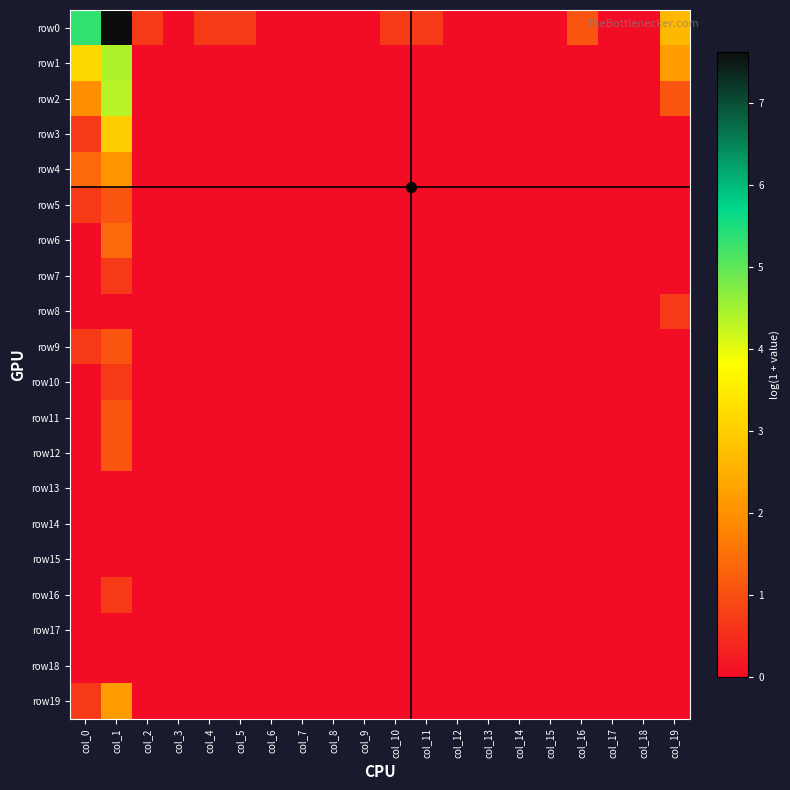

Reading right to left, what are all the values shown in this chart?

row0: col_19=2.6	col_18=0.0	col_17=0.0	col_16=1.1	col_15=0.0	col_14=0.0	col_13=0.0	col_12=0.0	col_11=0.7	col_10=0.7	col_9=0.0	col_8=0.0	col_7=0.0	col_6=0.0	col_5=0.7	col_4=0.7	col_3=0.0	col_2=0.7	col_1=7.6	col_0=5.3
row1: col_19=2.2	col_18=0.0	col_17=0.0	col_16=0.0	col_15=0.0	col_14=0.0	col_13=0.0	col_12=0.0	col_11=0.0	col_10=0.0	col_9=0.0	col_8=0.0	col_7=0.0	col_6=0.0	col_5=0.0	col_4=0.0	col_3=0.0	col_2=0.0	col_1=4.4	col_0=3.2
row2: col_19=1.1	col_18=0.0	col_17=0.0	col_16=0.0	col_15=0.0	col_14=0.0	col_13=0.0	col_12=0.0	col_11=0.0	col_10=0.0	col_9=0.0	col_8=0.0	col_7=0.0	col_6=0.0	col_5=0.0	col_4=0.0	col_3=0.0	col_2=0.0	col_1=4.4	col_0=1.9
row3: col_19=0.0	col_18=0.0	col_17=0.0	col_16=0.0	col_15=0.0	col_14=0.0	col_13=0.0	col_12=0.0	col_11=0.0	col_10=0.0	col_9=0.0	col_8=0.0	col_7=0.0	col_6=0.0	col_5=0.0	col_4=0.0	col_3=0.0	col_2=0.0	col_1=3.0	col_0=0.7
row4: col_19=0.0	col_18=0.0	col_17=0.0	col_16=0.0	col_15=0.0	col_14=0.0	col_13=0.0	col_12=0.0	col_11=0.0	col_10=0.0	col_9=0.0	col_8=0.0	col_7=0.0	col_6=0.0	col_5=0.0	col_4=0.0	col_3=0.0	col_2=0.0	col_1=2.1	col_0=1.4
row5: col_19=0.0	col_18=0.0	col_17=0.0	col_16=0.0	col_15=0.0	col_14=0.0	col_13=0.0	col_12=0.0	col_11=0.0	col_10=0.0	col_9=0.0	col_8=0.0	col_7=0.0	col_6=0.0	col_5=0.0	col_4=0.0	col_3=0.0	col_2=0.0	col_1=1.1	col_0=0.7
row6: col_19=0.0	col_18=0.0	col_17=0.0	col_16=0.0	col_15=0.0	col_14=0.0	col_13=0.0	col_12=0.0	col_11=0.0	col_10=0.0	col_9=0.0	col_8=0.0	col_7=0.0	col_6=0.0	col_5=0.0	col_4=0.0	col_3=0.0	col_2=0.0	col_1=1.4	col_0=0.0
row7: col_19=0.0	col_18=0.0	col_17=0.0	col_16=0.0	col_15=0.0	col_14=0.0	col_13=0.0	col_12=0.0	col_11=0.0	col_10=0.0	col_9=0.0	col_8=0.0	col_7=0.0	col_6=0.0	col_5=0.0	col_4=0.0	col_3=0.0	col_2=0.0	col_1=0.7	col_0=0.0
row8: col_19=0.7	col_18=0.0	col_17=0.0	col_16=0.0	col_15=0.0	col_14=0.0	col_13=0.0	col_12=0.0	col_11=0.0	col_10=0.0	col_9=0.0	col_8=0.0	col_7=0.0	col_6=0.0	col_5=0.0	col_4=0.0	col_3=0.0	col_2=0.0	col_1=0.0	col_0=0.0
row9: col_19=0.0	col_18=0.0	col_17=0.0	col_16=0.0	col_15=0.0	col_14=0.0	col_13=0.0	col_12=0.0	col_11=0.0	col_10=0.0	col_9=0.0	col_8=0.0	col_7=0.0	col_6=0.0	col_5=0.0	col_4=0.0	col_3=0.0	col_2=0.0	col_1=1.1	col_0=0.7
row10: col_19=0.0	col_18=0.0	col_17=0.0	col_16=0.0	col_15=0.0	col_14=0.0	col_13=0.0	col_12=0.0	col_11=0.0	col_10=0.0	col_9=0.0	col_8=0.0	col_7=0.0	col_6=0.0	col_5=0.0	col_4=0.0	col_3=0.0	col_2=0.0	col_1=0.7	col_0=0.0
row11: col_19=0.0	col_18=0.0	col_17=0.0	col_16=0.0	col_15=0.0	col_14=0.0	col_13=0.0	col_12=0.0	col_11=0.0	col_10=0.0	col_9=0.0	col_8=0.0	col_7=0.0	col_6=0.0	col_5=0.0	col_4=0.0	col_3=0.0	col_2=0.0	col_1=1.1	col_0=0.0
row12: col_19=0.0	col_18=0.0	col_17=0.0	col_16=0.0	col_15=0.0	col_14=0.0	col_13=0.0	col_12=0.0	col_11=0.0	col_10=0.0	col_9=0.0	col_8=0.0	col_7=0.0	col_6=0.0	col_5=0.0	col_4=0.0	col_3=0.0	col_2=0.0	col_1=1.1	col_0=0.0
row13: col_19=0.0	col_18=0.0	col_17=0.0	col_16=0.0	col_15=0.0	col_14=0.0	col_13=0.0	col_12=0.0	col_11=0.0	col_10=0.0	col_9=0.0	col_8=0.0	col_7=0.0	col_6=0.0	col_5=0.0	col_4=0.0	col_3=0.0	col_2=0.0	col_1=0.0	col_0=0.0
row14: col_19=0.0	col_18=0.0	col_17=0.0	col_16=0.0	col_15=0.0	col_14=0.0	col_13=0.0	col_12=0.0	col_11=0.0	col_10=0.0	col_9=0.0	col_8=0.0	col_7=0.0	col_6=0.0	col_5=0.0	col_4=0.0	col_3=0.0	col_2=0.0	col_1=0.0	col_0=0.0
row15: col_19=0.0	col_18=0.0	col_17=0.0	col_16=0.0	col_15=0.0	col_14=0.0	col_13=0.0	col_12=0.0	col_11=0.0	col_10=0.0	col_9=0.0	col_8=0.0	col_7=0.0	col_6=0.0	col_5=0.0	col_4=0.0	col_3=0.0	col_2=0.0	col_1=0.0	col_0=0.0
row16: col_19=0.0	col_18=0.0	col_17=0.0	col_16=0.0	col_15=0.0	col_14=0.0	col_13=0.0	col_12=0.0	col_11=0.0	col_10=0.0	col_9=0.0	col_8=0.0	col_7=0.0	col_6=0.0	col_5=0.0	col_4=0.0	col_3=0.0	col_2=0.0	col_1=0.7	col_0=0.0
row17: col_19=0.0	col_18=0.0	col_17=0.0	col_16=0.0	col_15=0.0	col_14=0.0	col_13=0.0	col_12=0.0	col_11=0.0	col_10=0.0	col_9=0.0	col_8=0.0	col_7=0.0	col_6=0.0	col_5=0.0	col_4=0.0	col_3=0.0	col_2=0.0	col_1=0.0	col_0=0.0
row18: col_19=0.0	col_18=0.0	col_17=0.0	col_16=0.0	col_15=0.0	col_14=0.0	col_13=0.0	col_12=0.0	col_11=0.0	col_10=0.0	col_9=0.0	col_8=0.0	col_7=0.0	col_6=0.0	col_5=0.0	col_4=0.0	col_3=0.0	col_2=0.0	col_1=0.0	col_0=0.0
row19: col_19=0.0	col_18=0.0	col_17=0.0	col_16=0.0	col_15=0.0	col_14=0.0	col_13=0.0	col_12=0.0	col_11=0.0	col_10=0.0	col_9=0.0	col_8=0.0	col_7=0.0	col_6=0.0	col_5=0.0	col_4=0.0	col_3=0.0	col_2=0.0	col_1=2.2	col_0=0.7